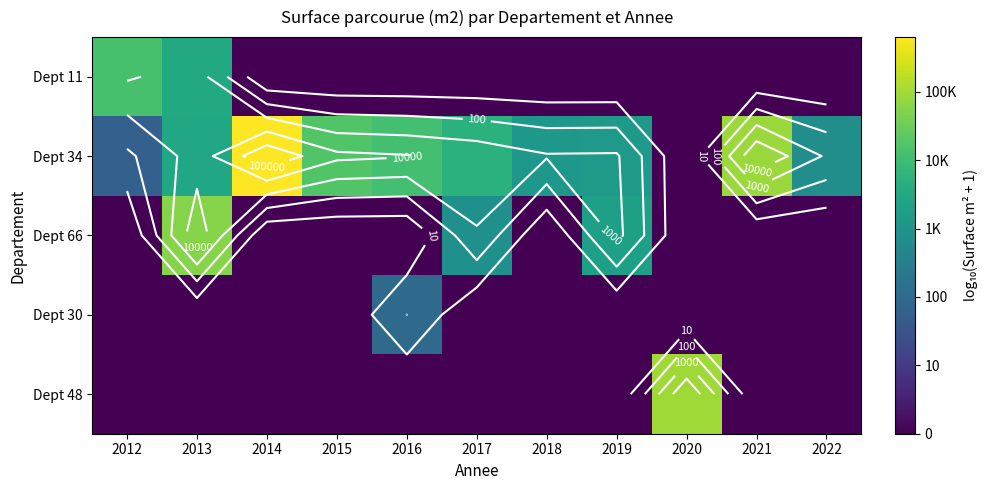

At which category does the chart reach its minimum across all series?

2014